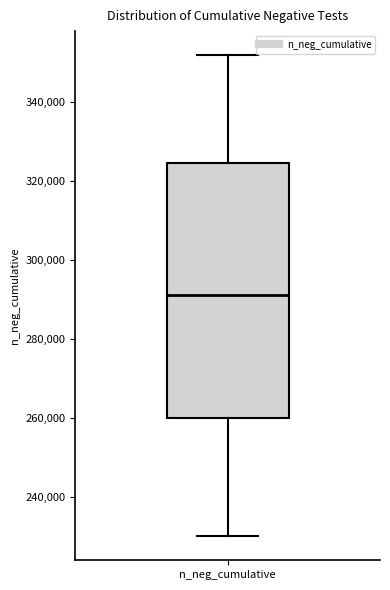

Transcribe this box plot: give where the median line is, the range the box spans, and where the two whiskers end, as read against the y-axis. The values are not printed on the chart, so give them approximately, as read against the axis.

median 292000, box 260000 to 324000, whiskers 230000 to 352000